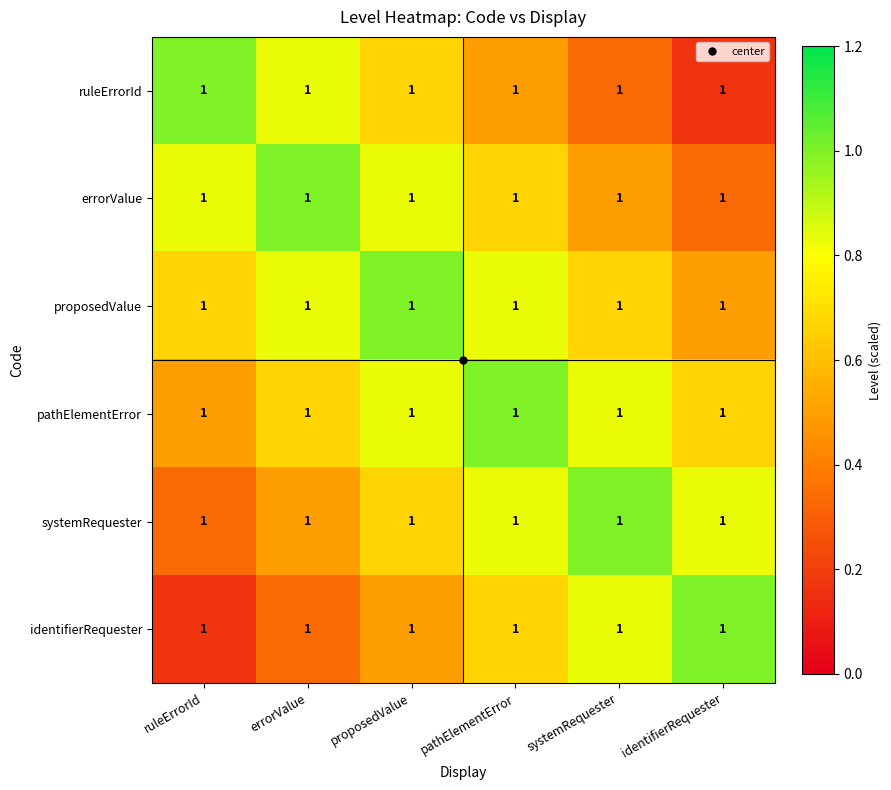

What is the average value of the errorValue series?

0.7